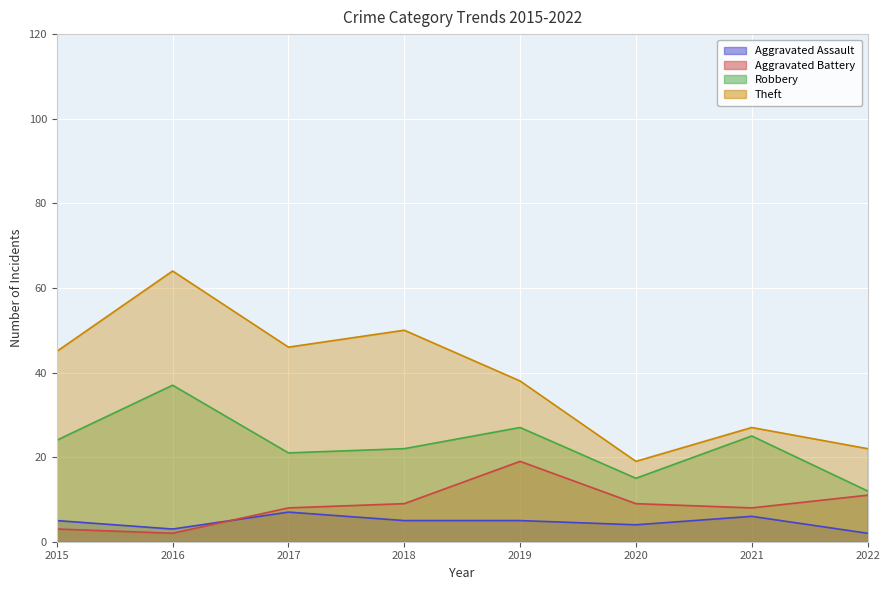

What is the maximum value shown in the chart?

64